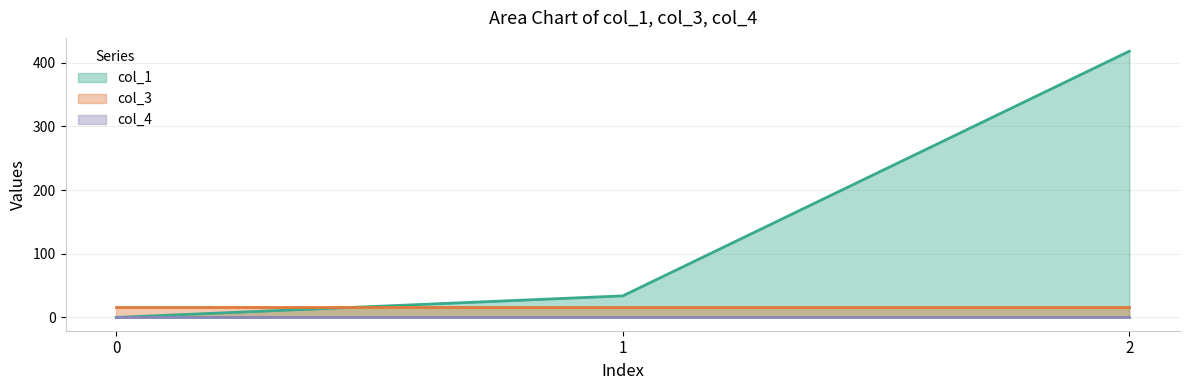

Is it true that col_3 equals 16.0 at 2?

True